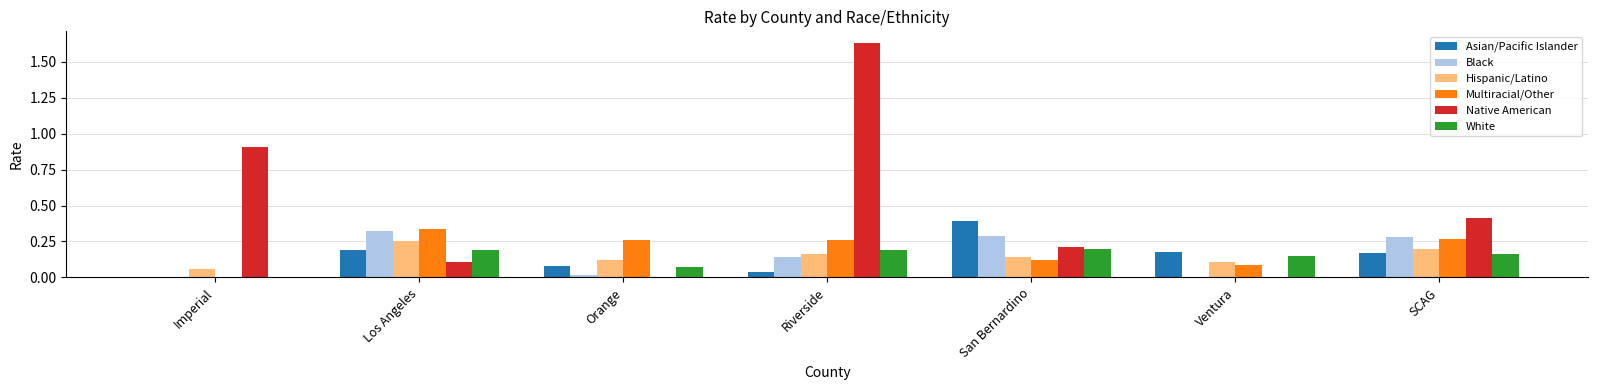

The White series shows 0.1 at Riverside. True or false?

False